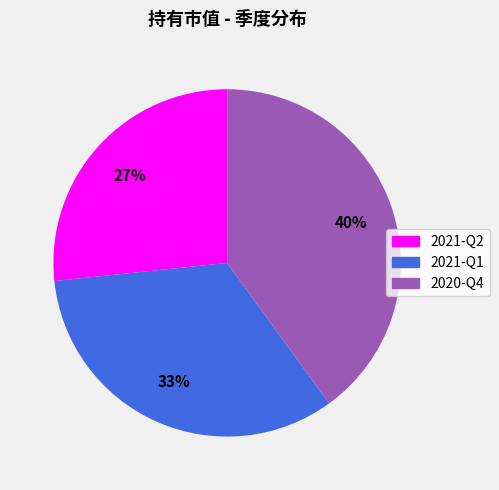

Is it true that 2021-Q2 is 40% of the pie?

False